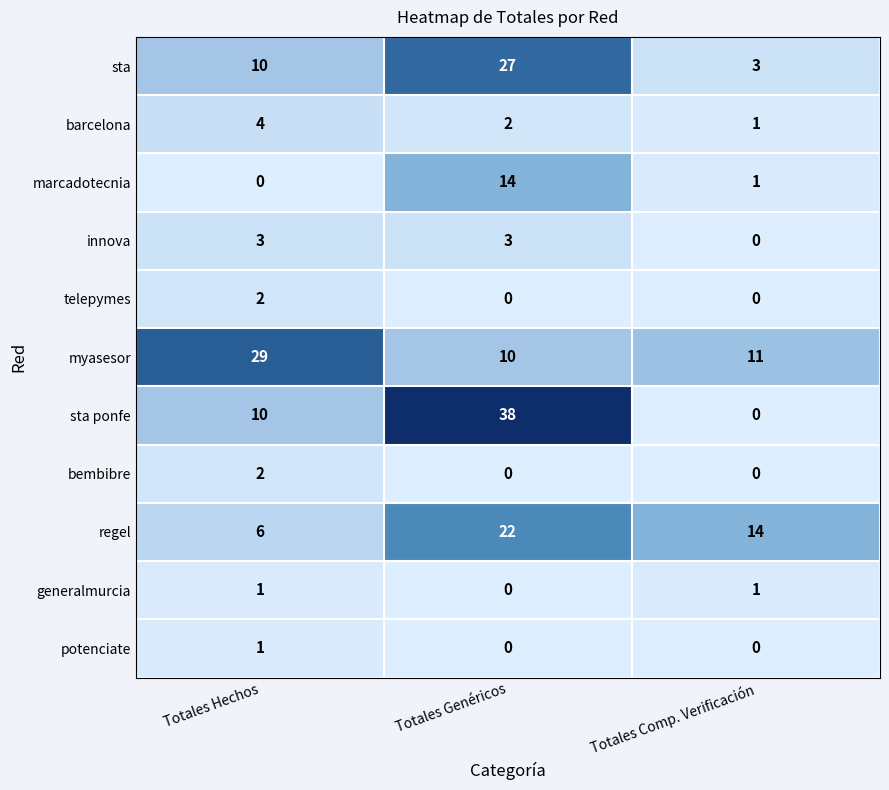

Where does the myasesor series first go above 11?

Totales Hechos